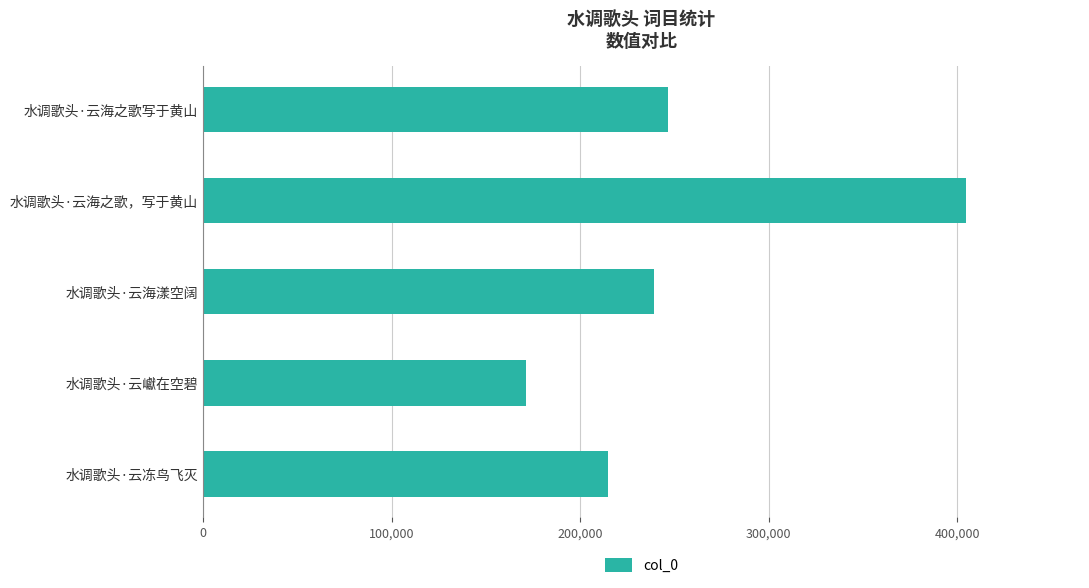

The value at 水调歌头·云冻鸟飞灭 is 377612. True or false?

False